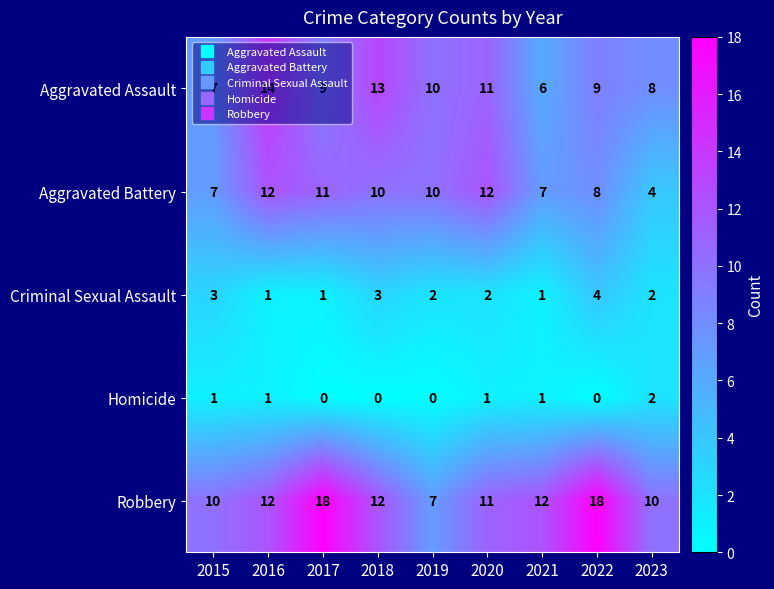

What is the maximum value shown in the chart?

18